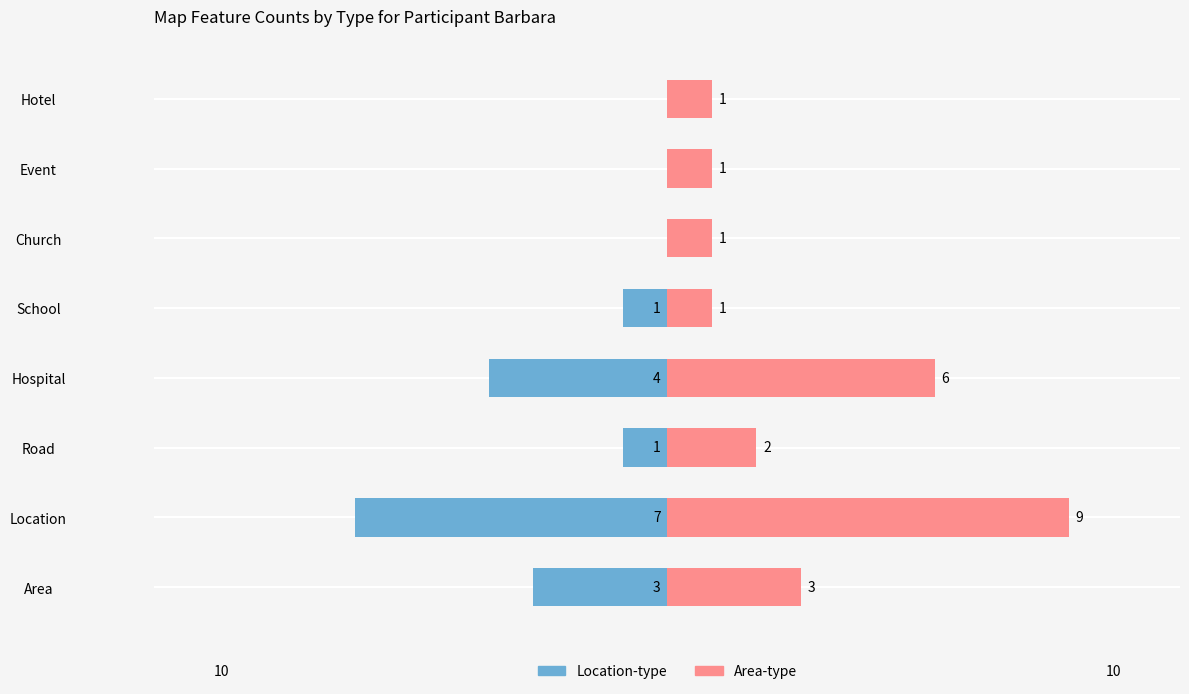

Which series has the widest spread of values?

Area-type